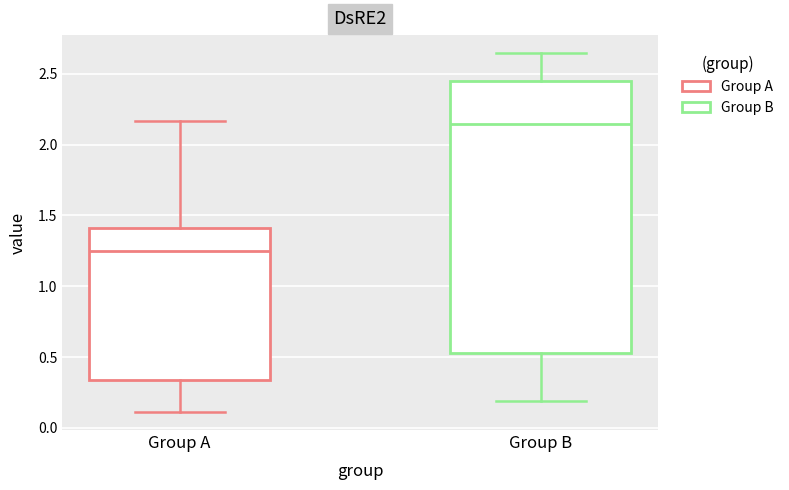

Reading left to right, read every box against the y-axis: the position of its median line, the range the box covers, and the ends of its whiskers. The values are not printed on the chart, so give them approximately, as read against the axis.

Group A: median 1.25, box 0.35 to 1.40, whiskers 0.10 to 2.15
Group B: median 2.15, box 0.55 to 2.45, whiskers 0.20 to 2.65